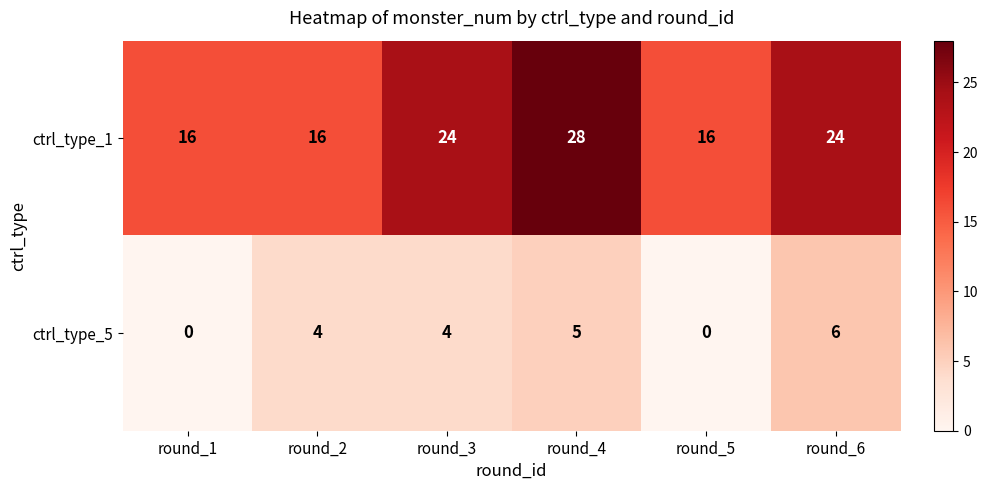

Is the value of ctrl_type_1 at round_1 greater than the value of ctrl_type_5 at round_6?

Yes